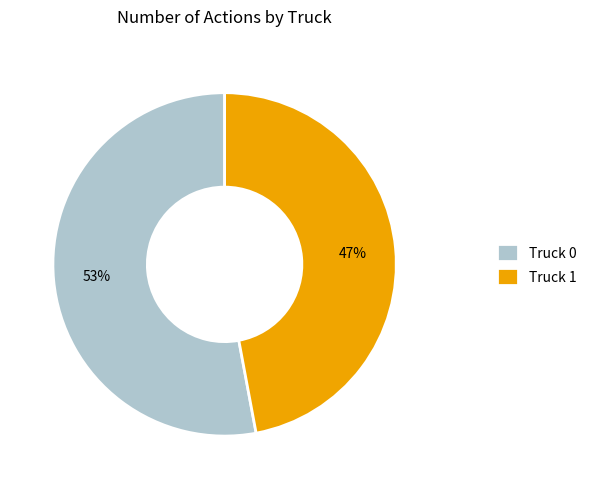

True or false: Truck 1 accounts for 62% of the total.

False